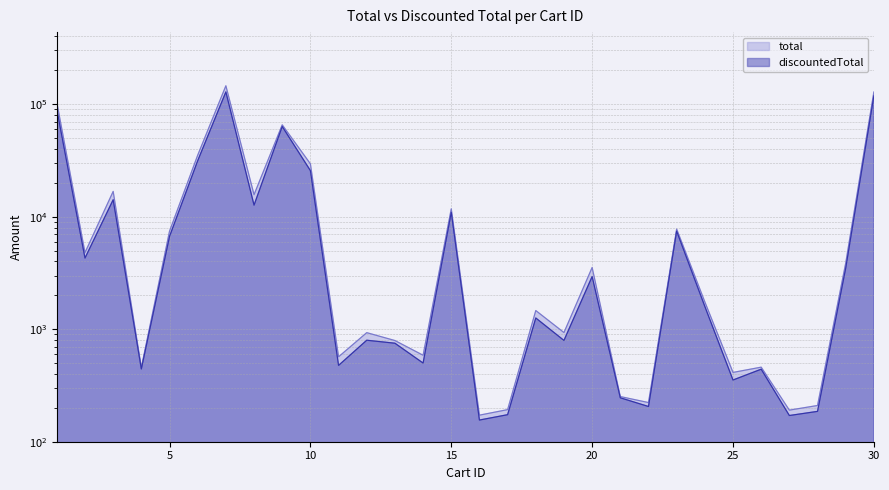

Does the chart have visible grid lines?

Yes